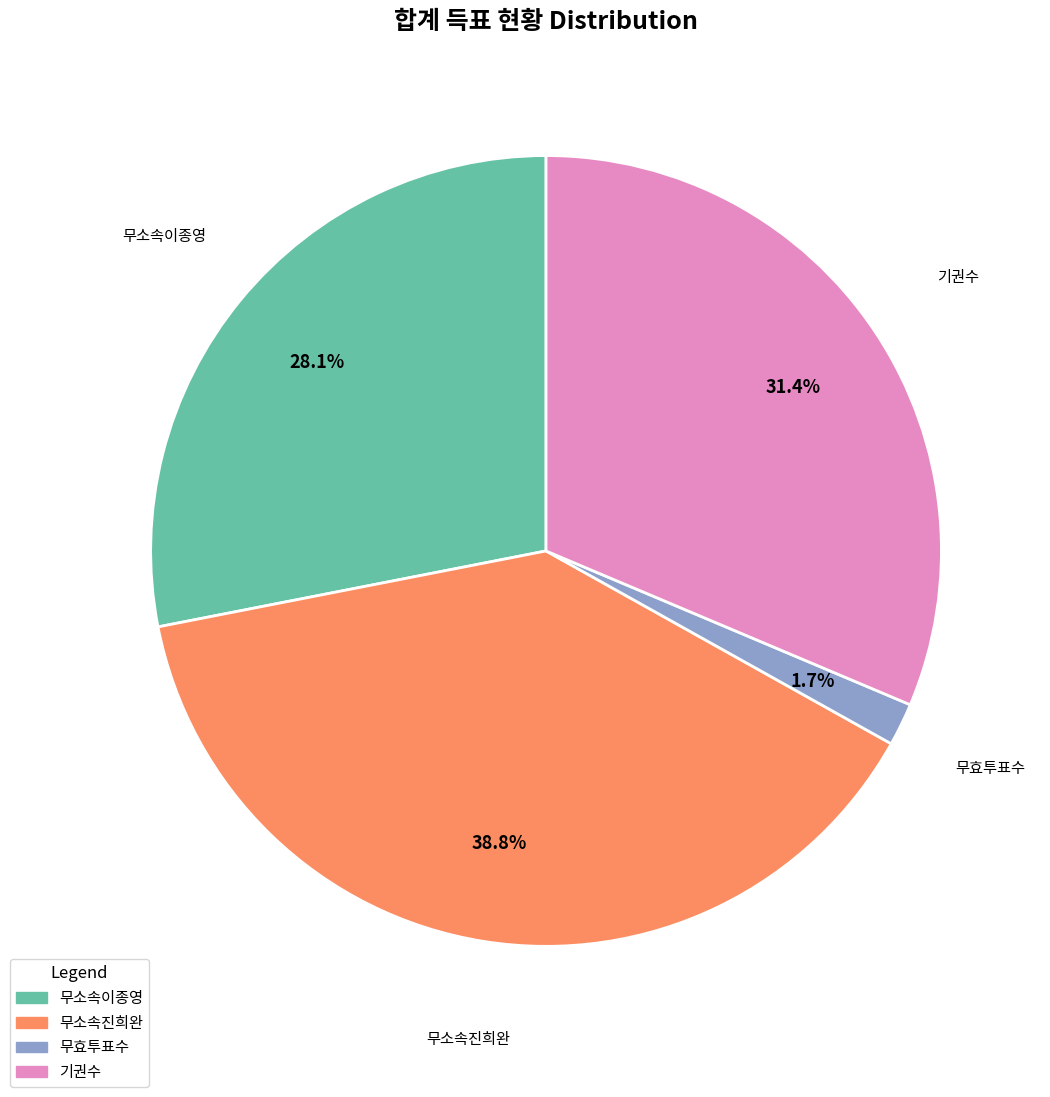

To the nearest percent, what is the average slice percentage?

25%